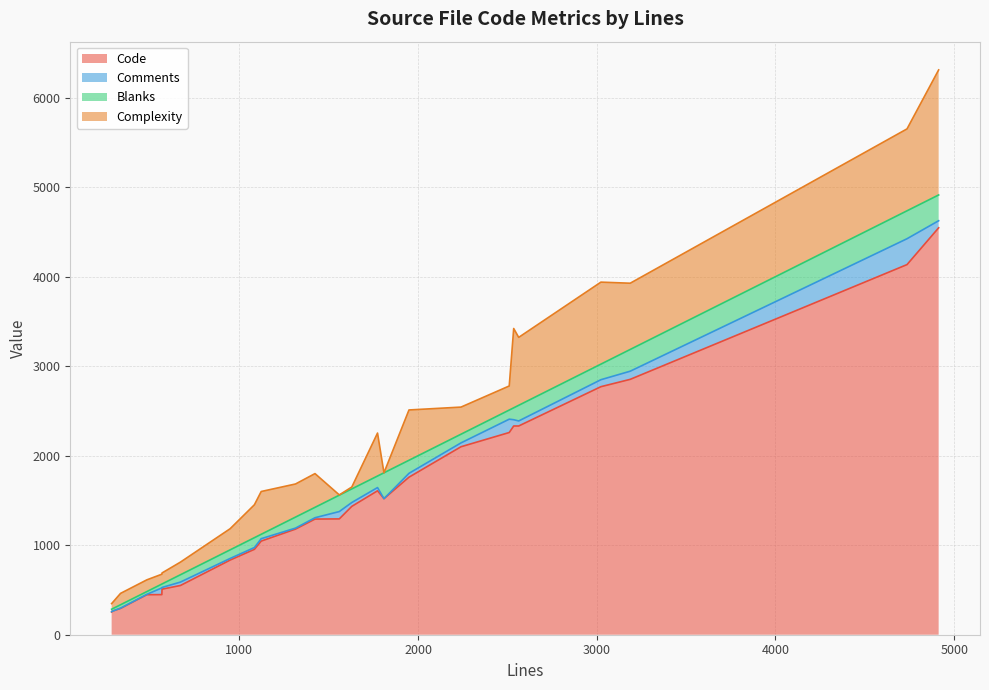

What is the highest value of the Code series?

4546